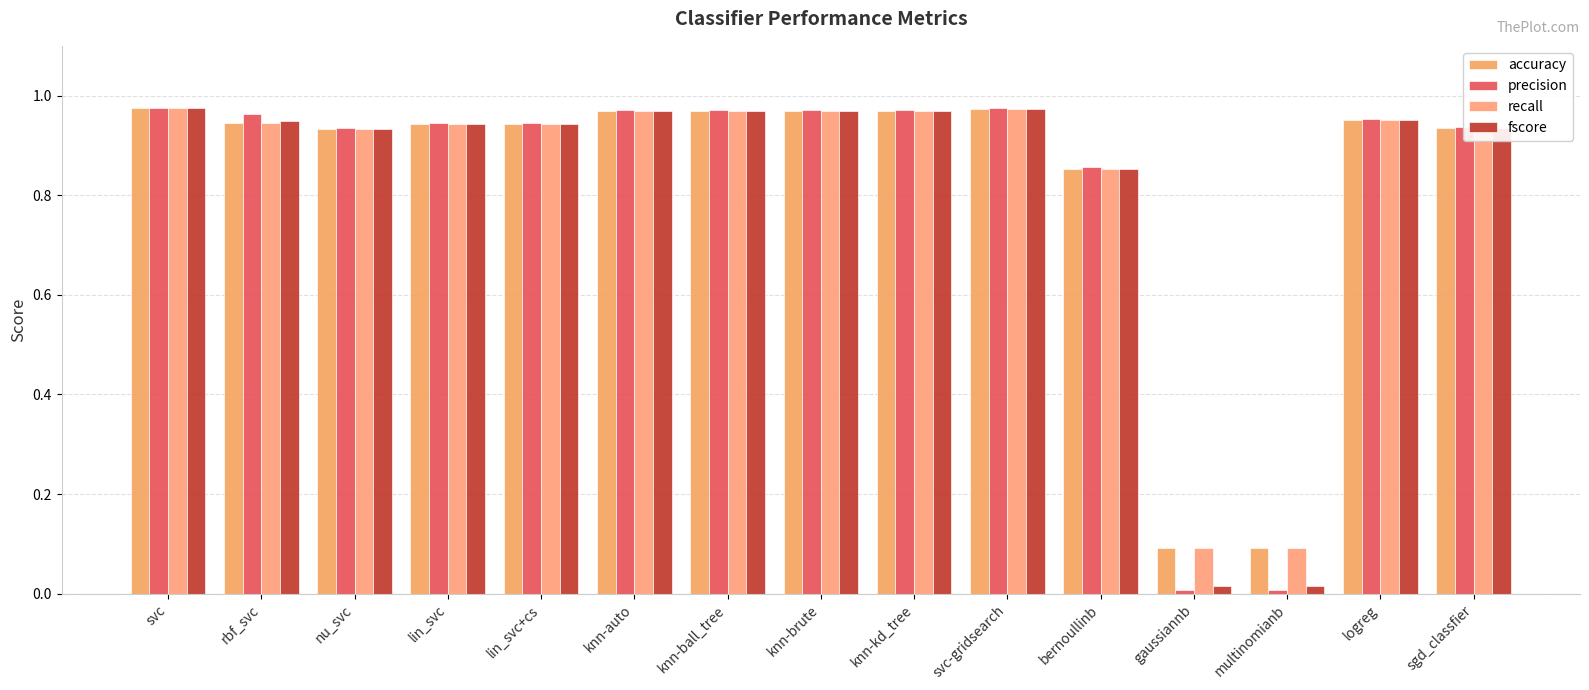

True or false: precision has a value of 1.0 at rbf_svc.

True